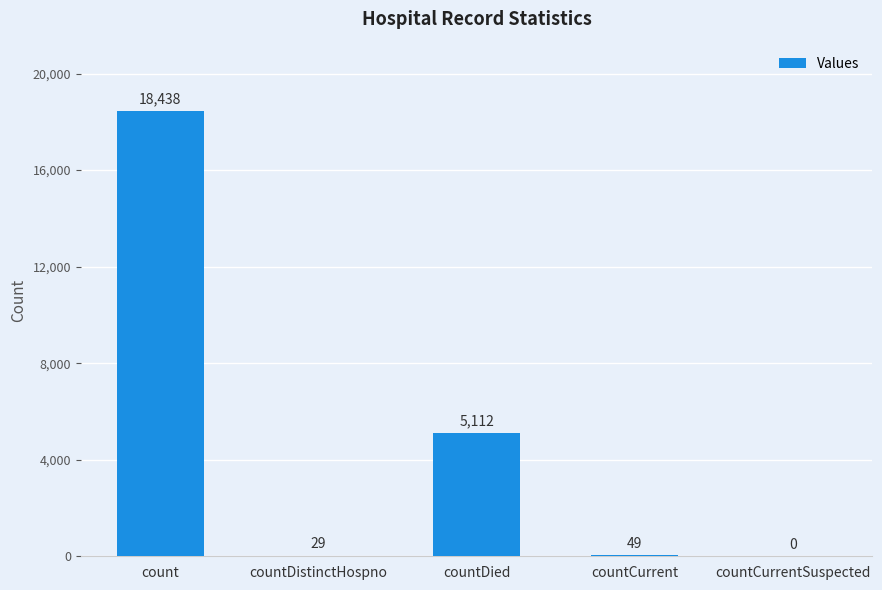

Are the bars horizontal?

No